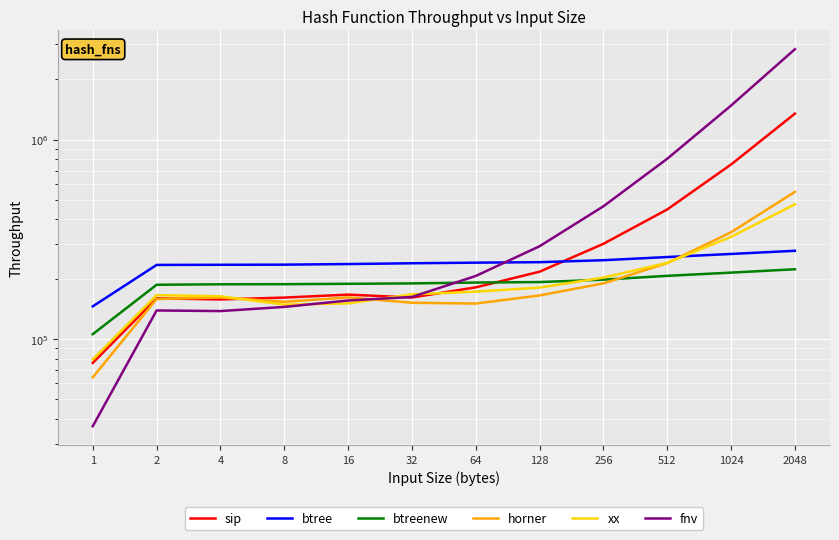

What is the maximum value shown in the chart?

2836600